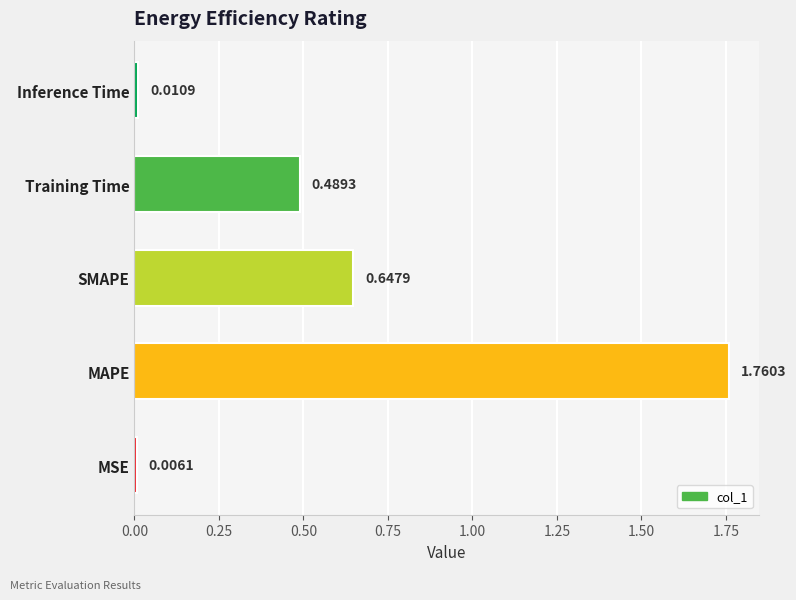

At which label is the value closest to 0?

MSE